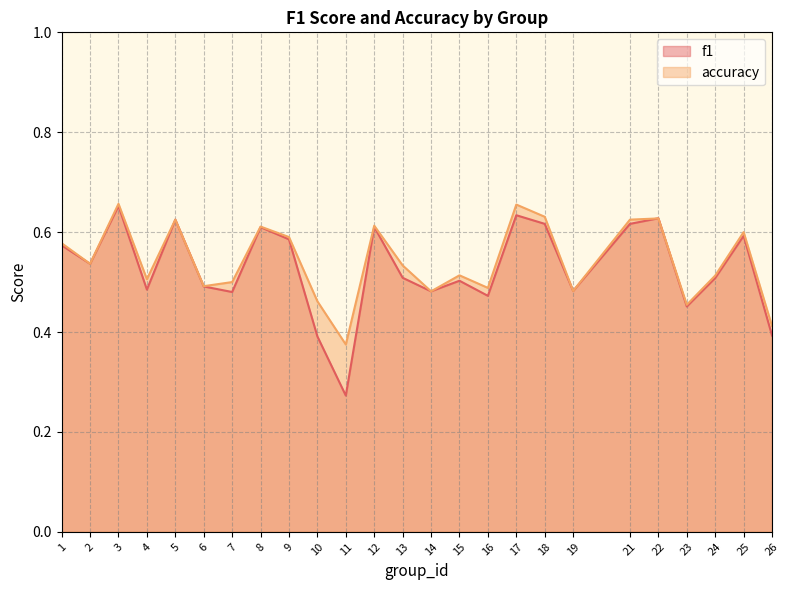

What is the sum of the f1 values at 11 and 16?

0.7